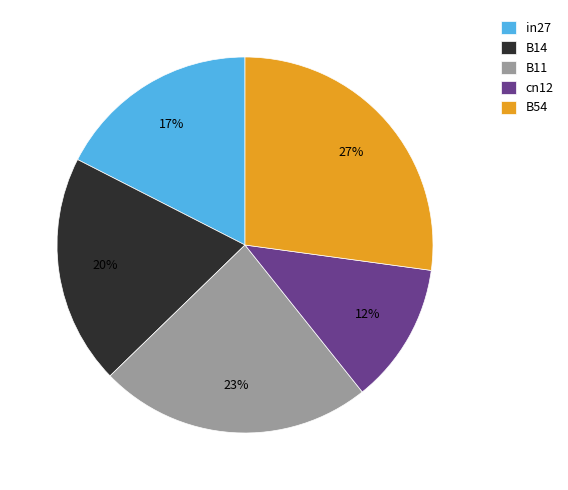

Between B14 and B54, which is larger?

B54